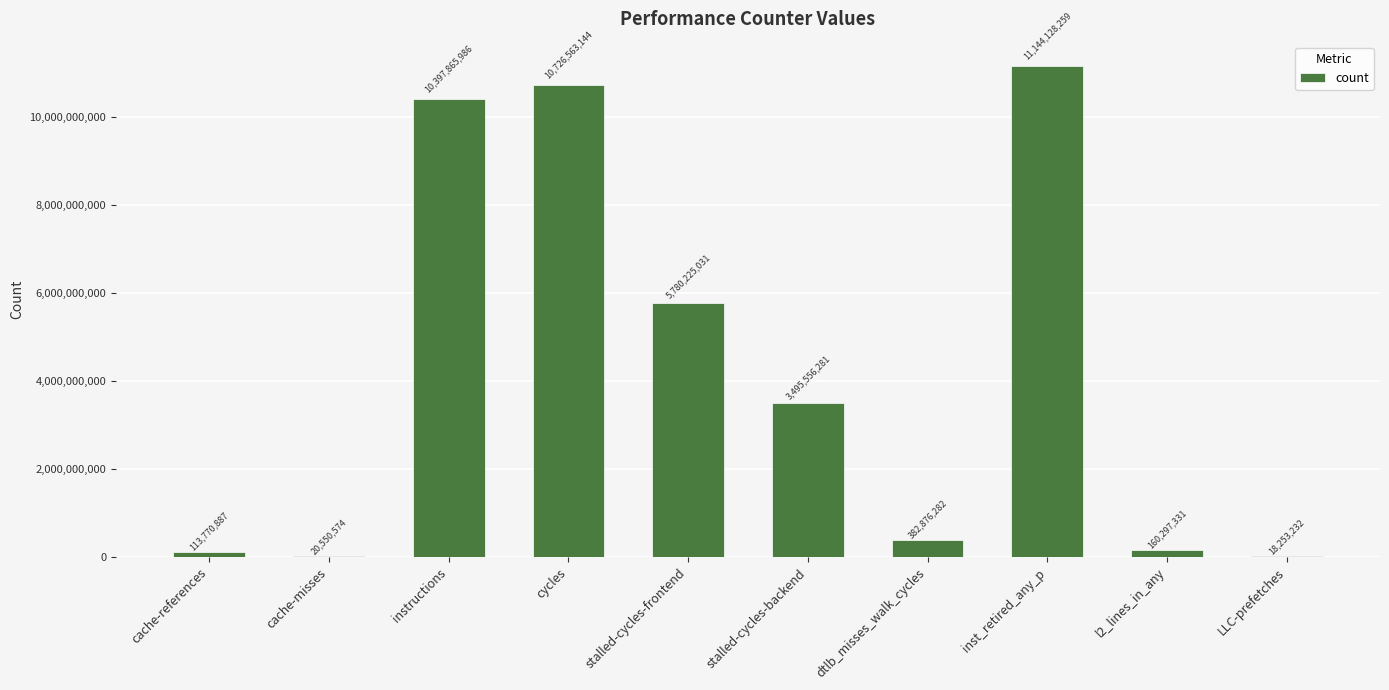

At which category does the chart reach its peak across all series?

inst_retired_any_p